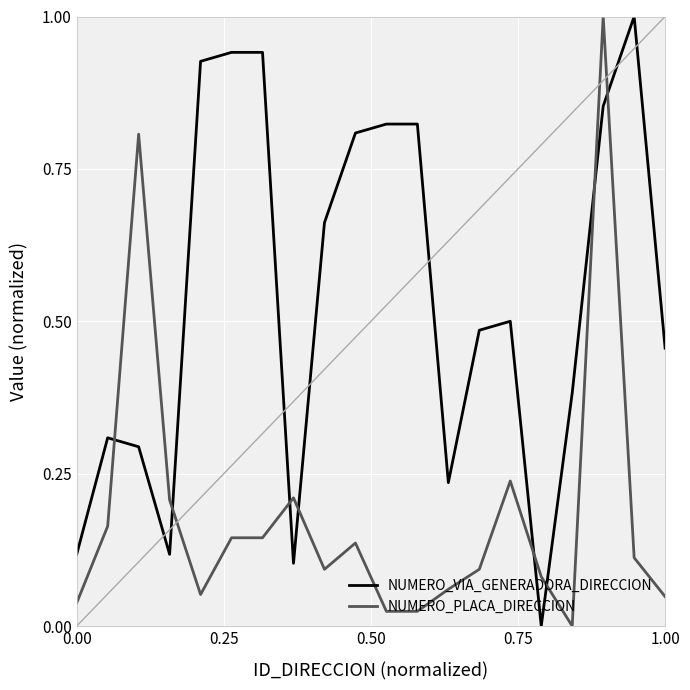

What are all the series names shown in the legend?

NUMERO_VIA_GENERADORA_DIRECCION, NUMERO_PLACA_DIRECCION